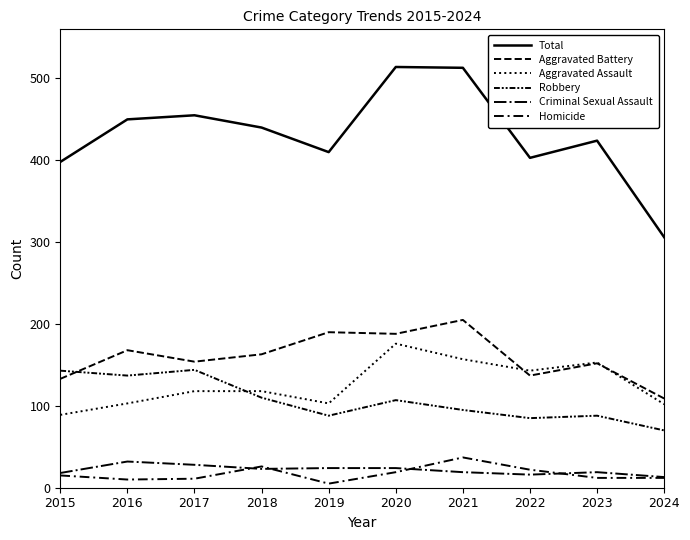

Does the chart have visible grid lines?

No